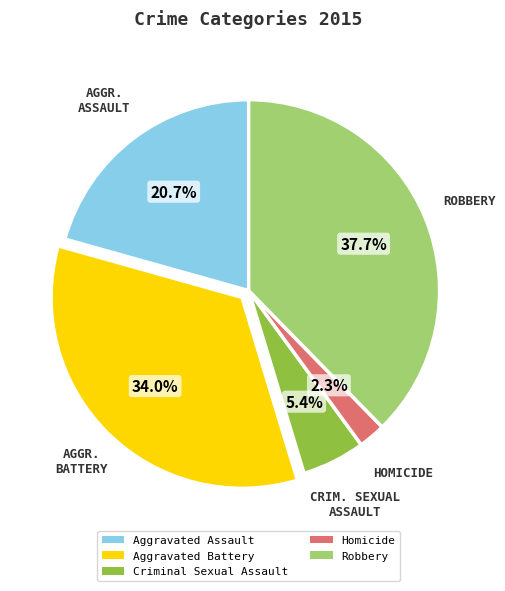

To the nearest percent, what is the combined percentage of Criminal Sexual Assault and Homicide?

8%